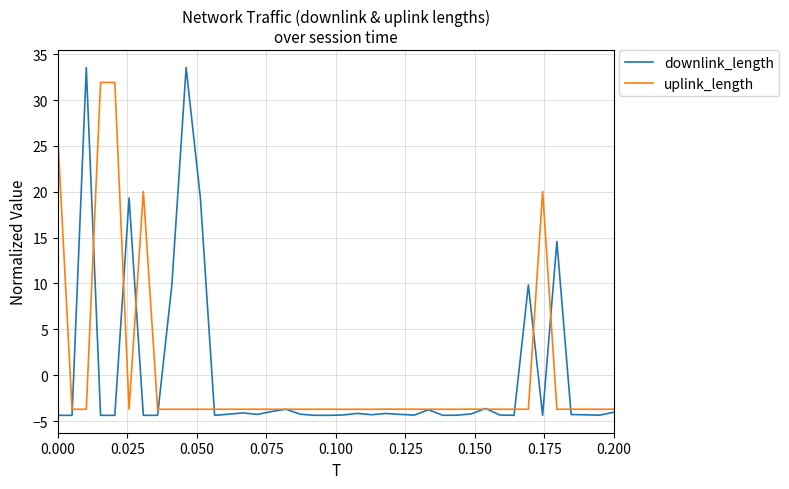

Which series has the widest spread of values?

downlink_length